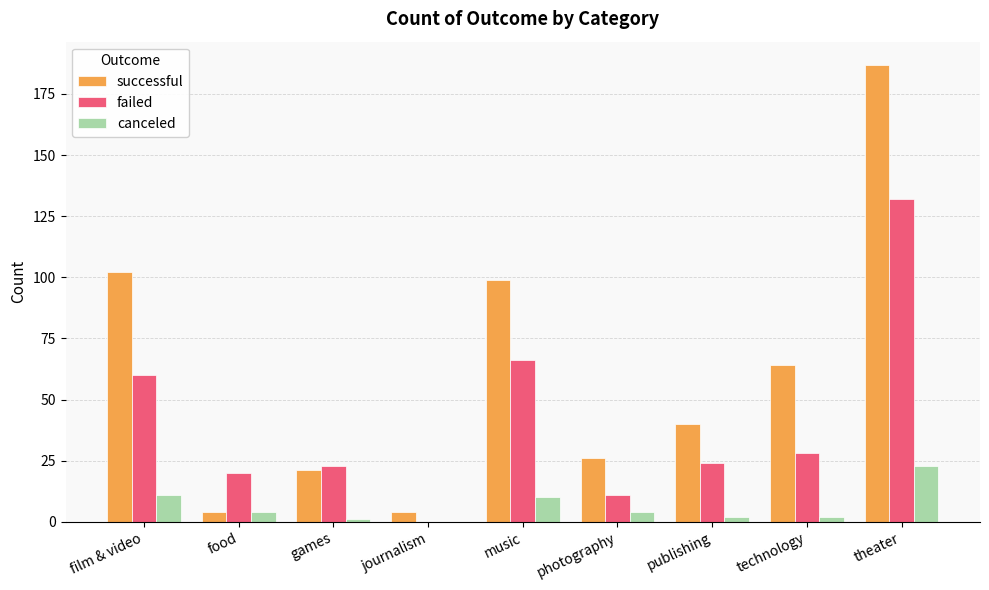

Where is failed nearest to the value 66?

music